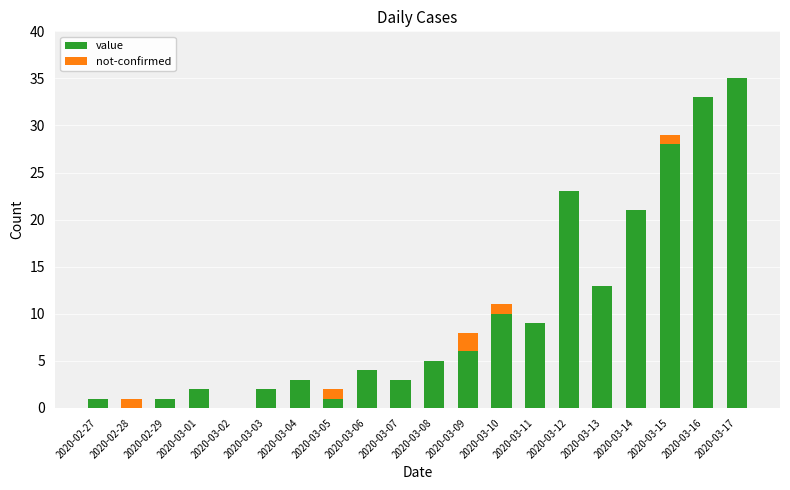

Which category has the highest value in the value series?

2020-03-17